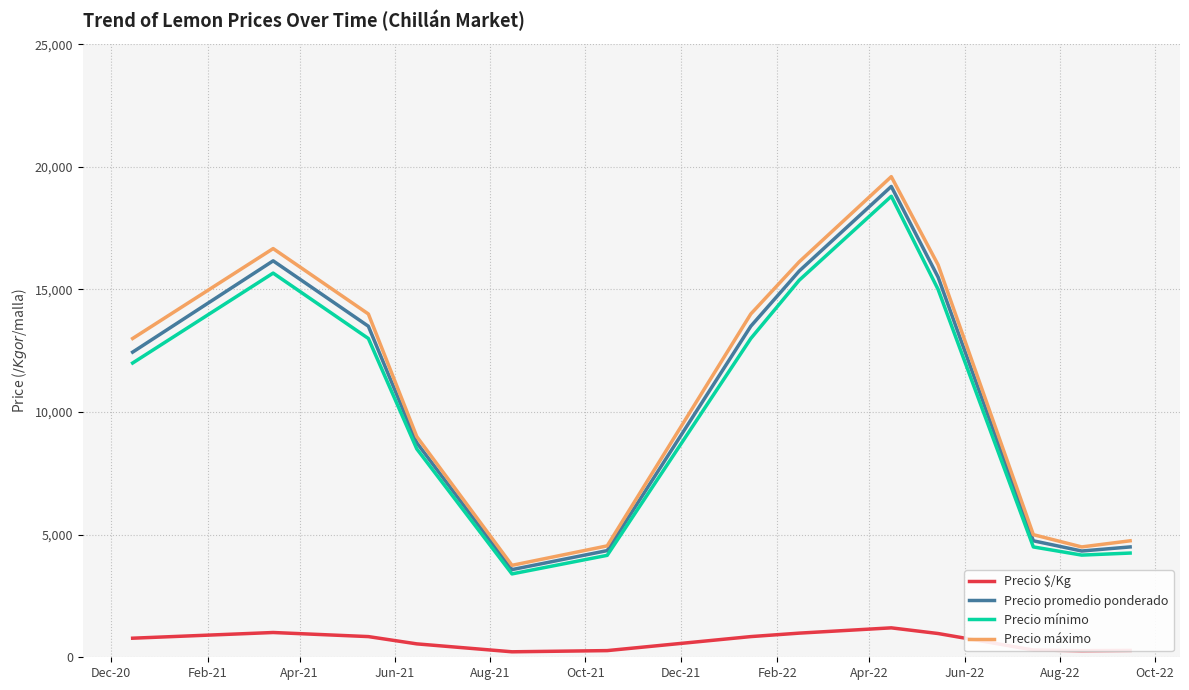

Rank the series by their maximum value, from highest to lowest.

Precio máximo, Precio promedio ponderado, Precio mínimo, Precio $/Kg